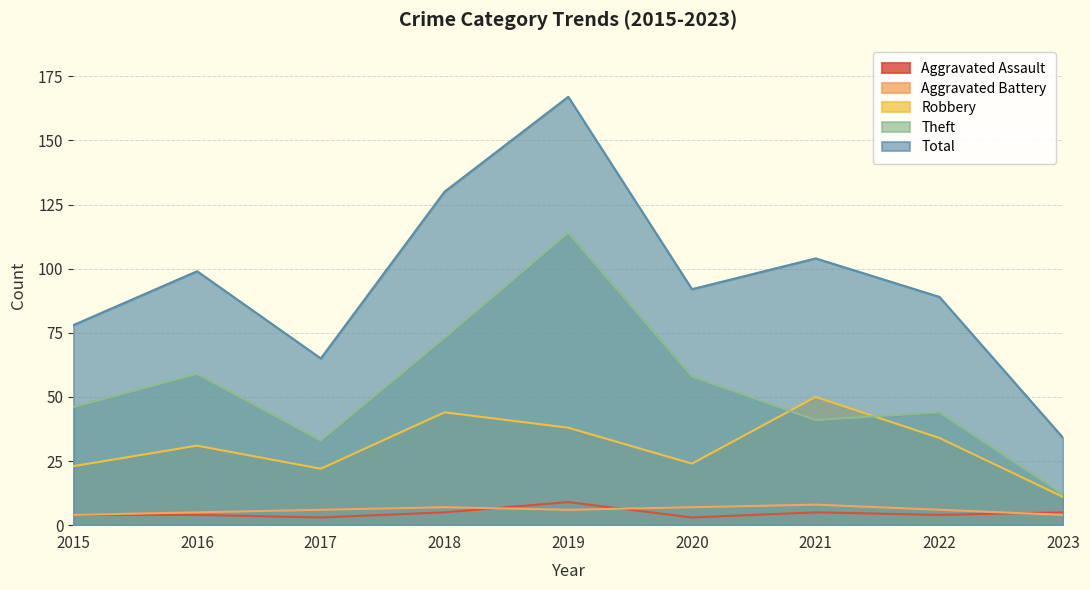

At how many categories does at least one series exceed 17?

9